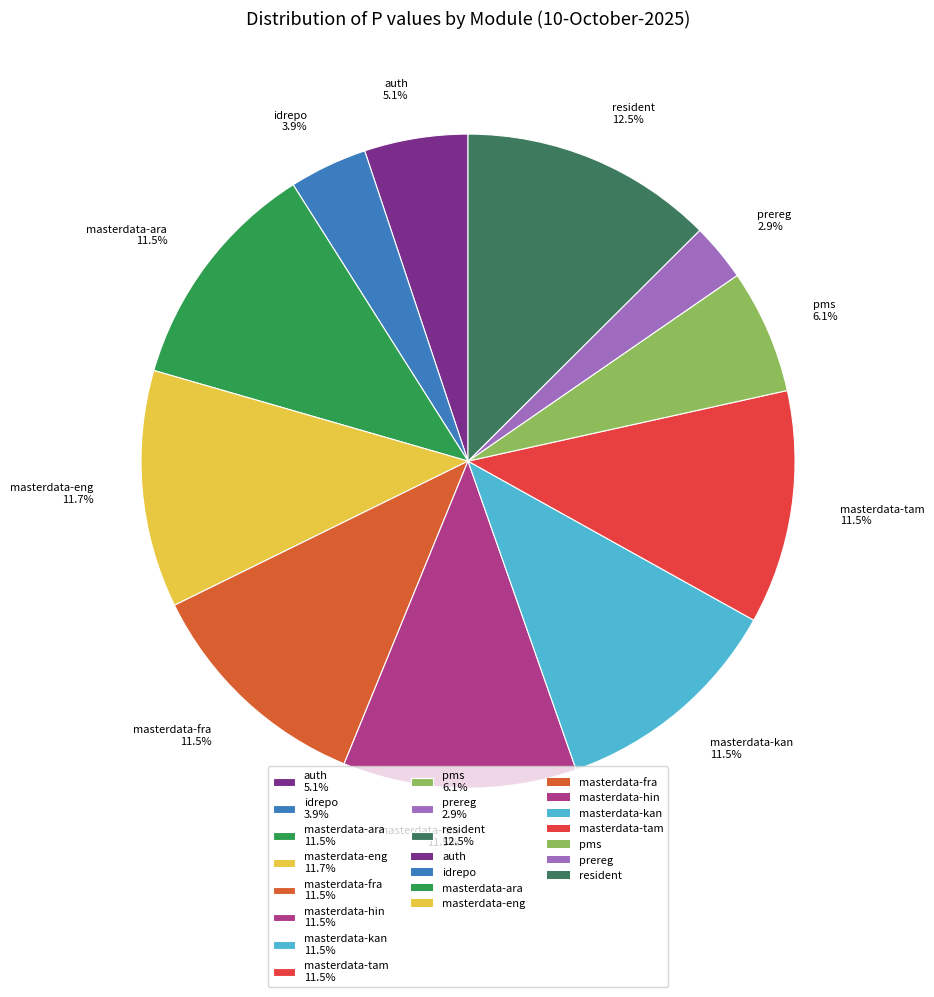

The auth slice represents 5% of the pie. True or false?

True